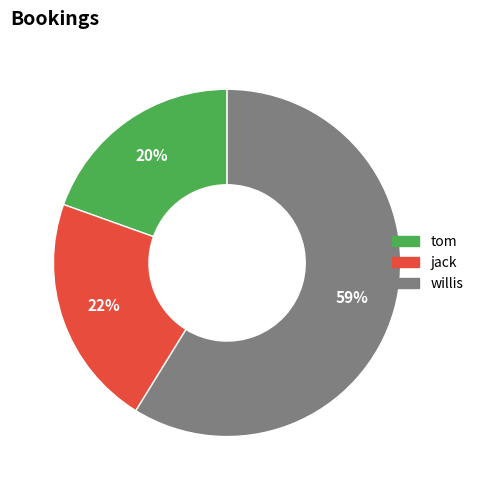

What is the ratio of the value at tom to the value at jack?

0.9